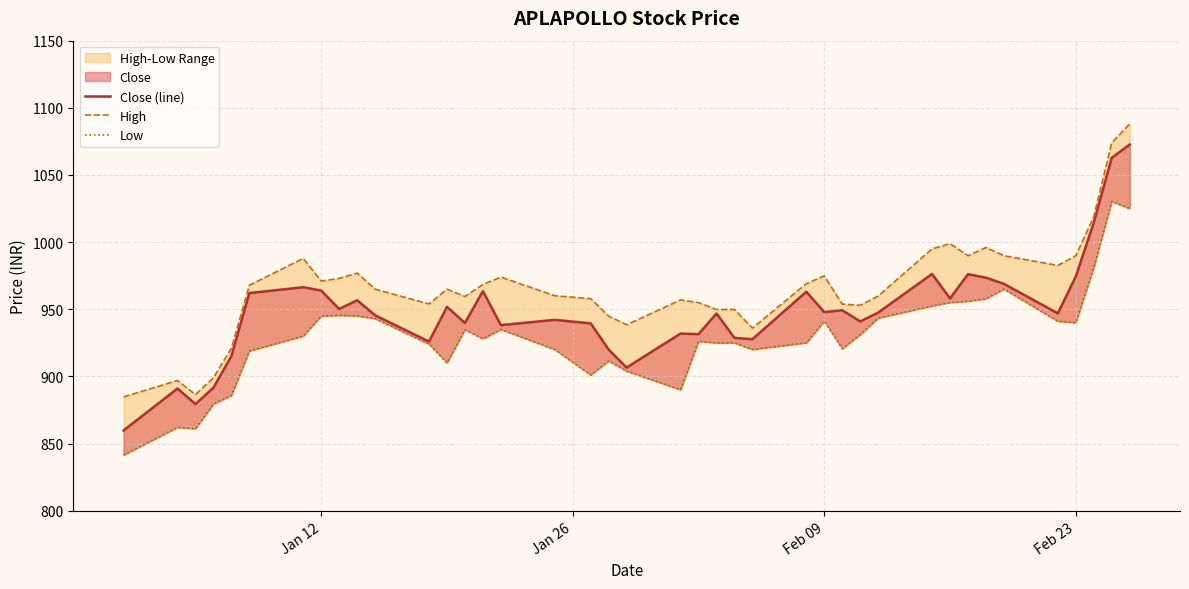

At how many categories does at least one series exceed 936?

34